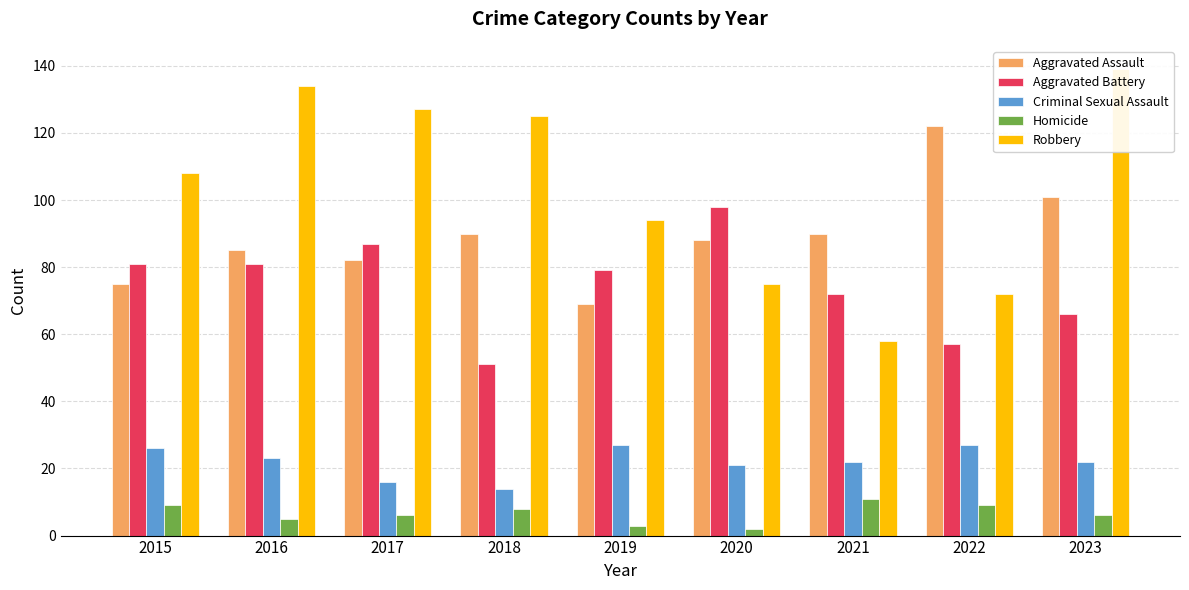

What is the total value across all series at 2022?

287